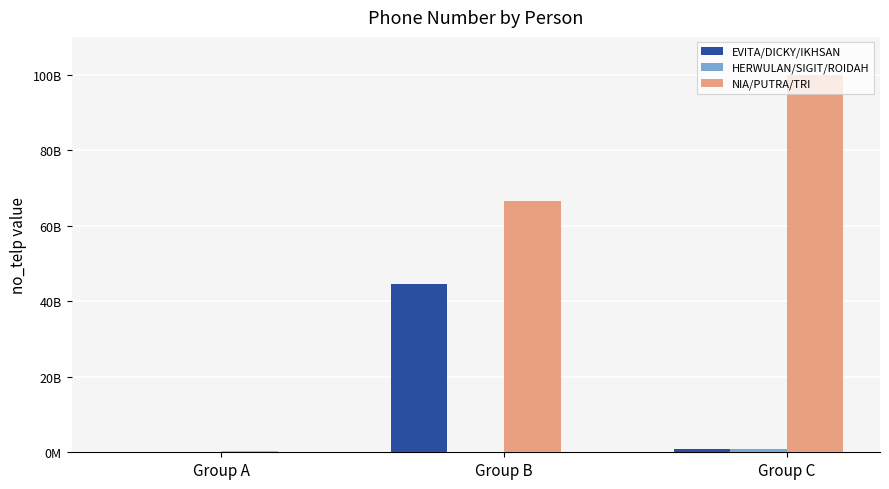

What is the sum of the NIA/PUTRA/TRI values at Group A and Group B?

66999999999